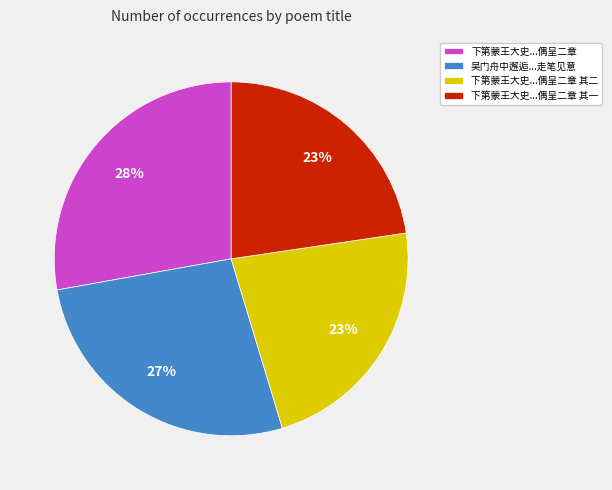

Count the number of slices in the pie.

4